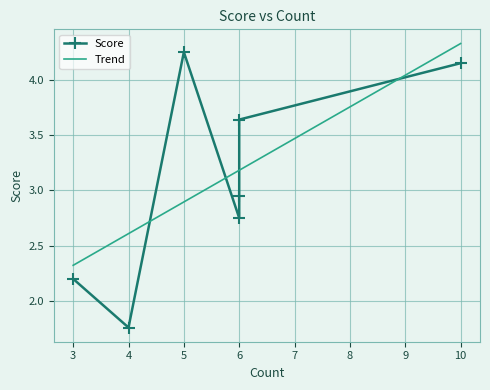

True or false: there are more than 2 points higher than both neighbors.

False